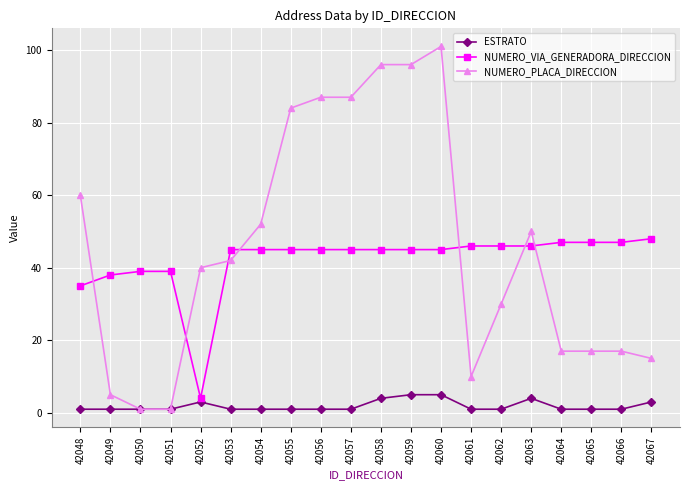

What is the difference between the highest and lowest values at 42057?

86